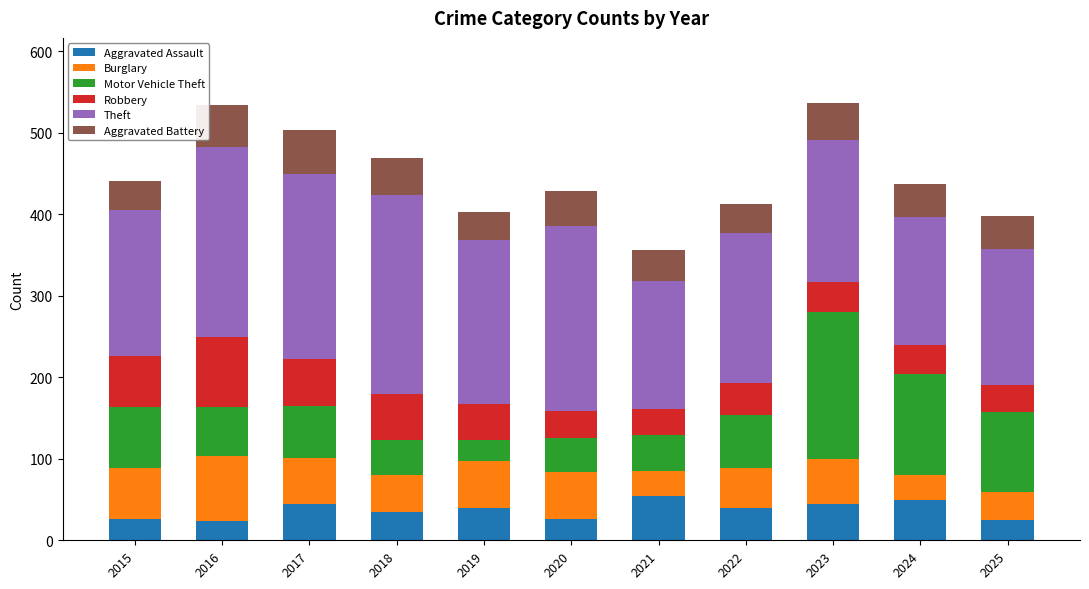

What is the total value across all series at 2024?

437